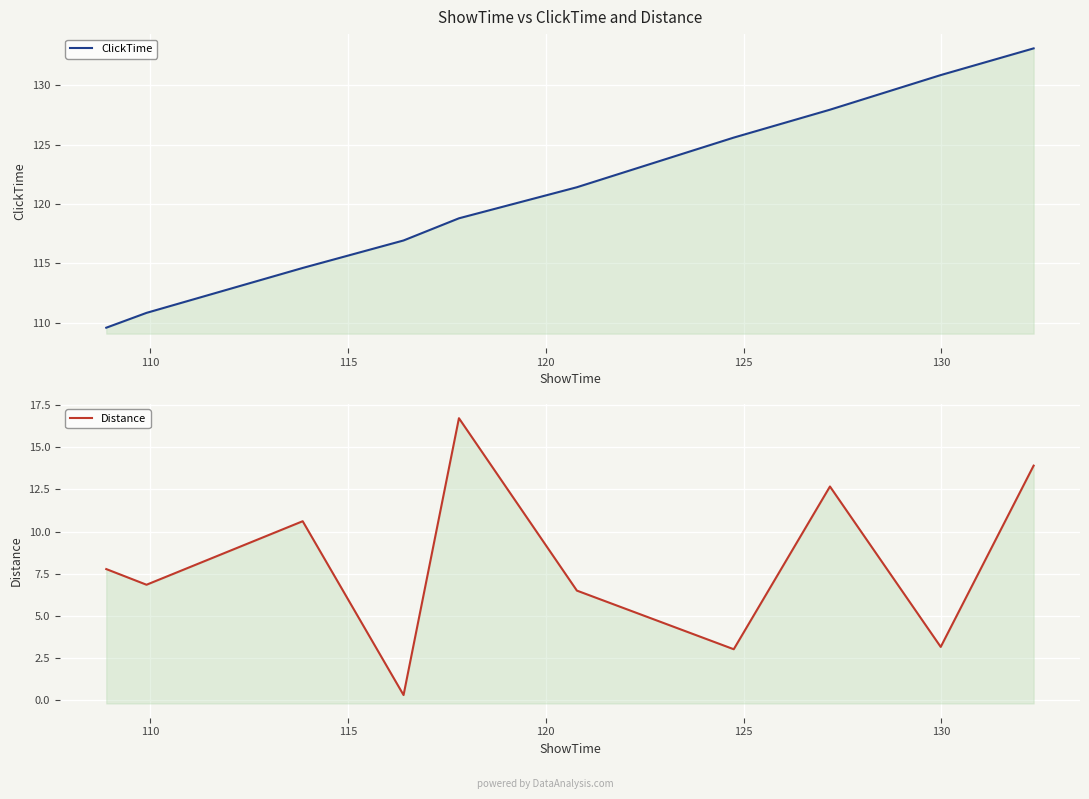

At how many categories does at least one series exceed 125?

4